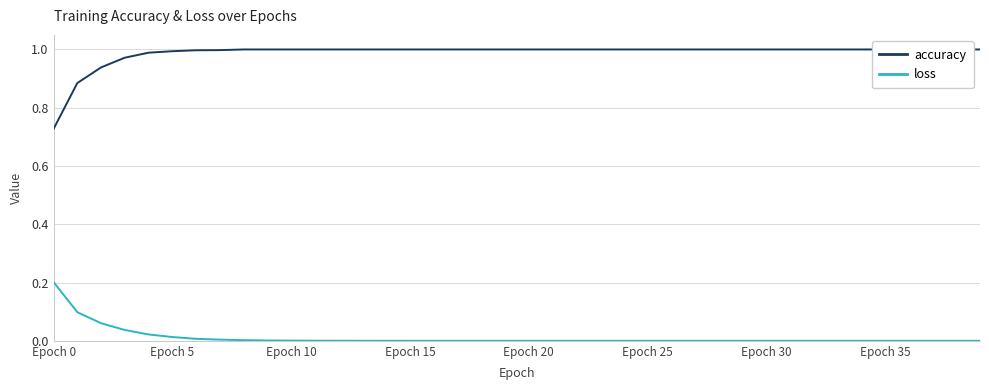

Is it true that loss equals 0.0 at Epoch 15?

True